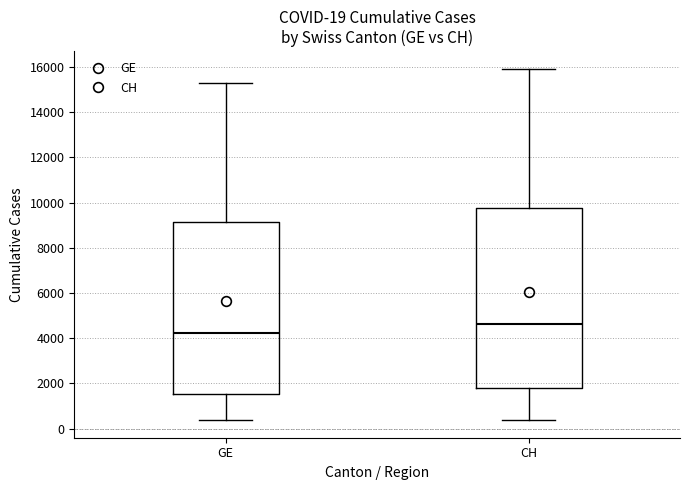

Which box has the highest median line?

CH